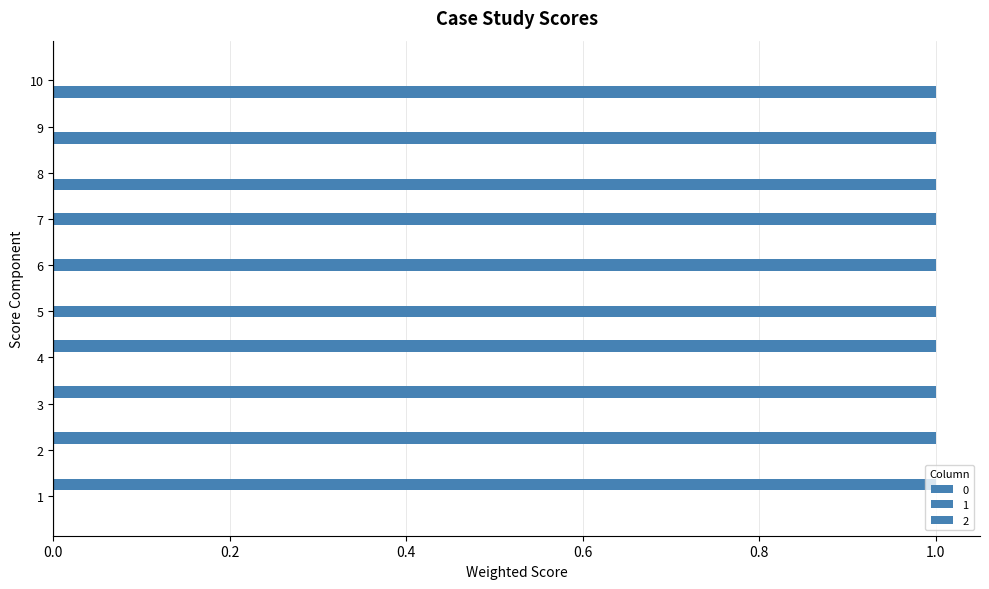

Rank the series at 10 from highest to lowest value.

2, 0, 1